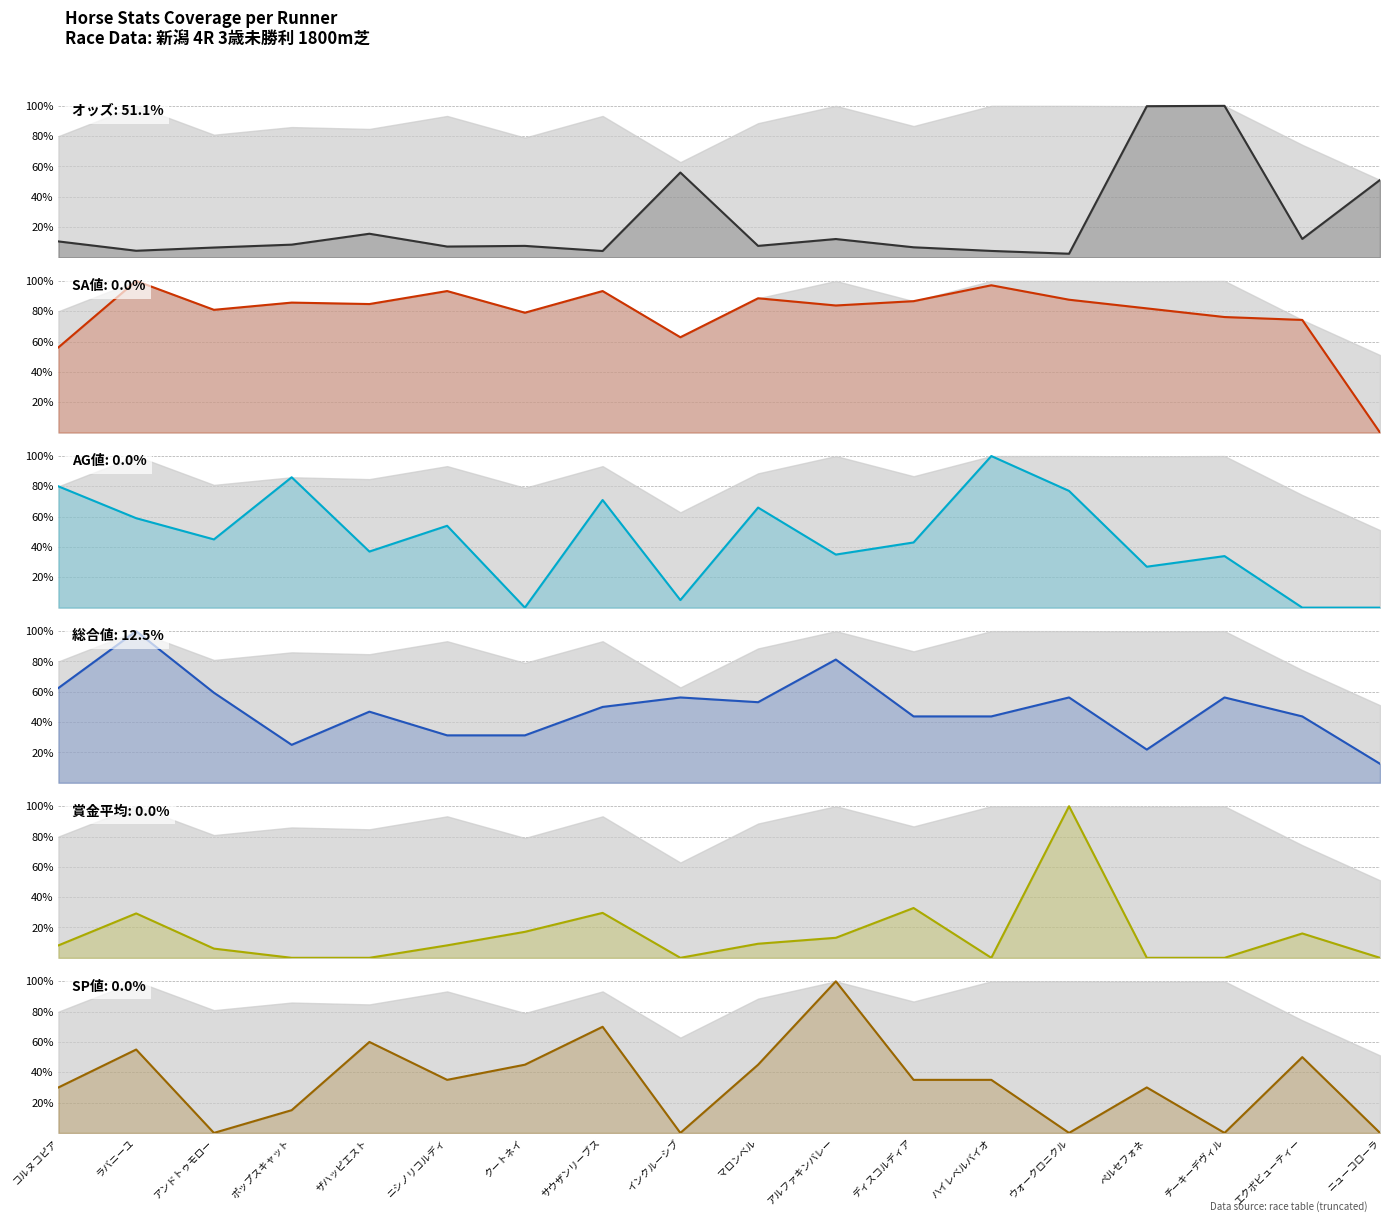

At how many categories does at least one series exceed 48?

18